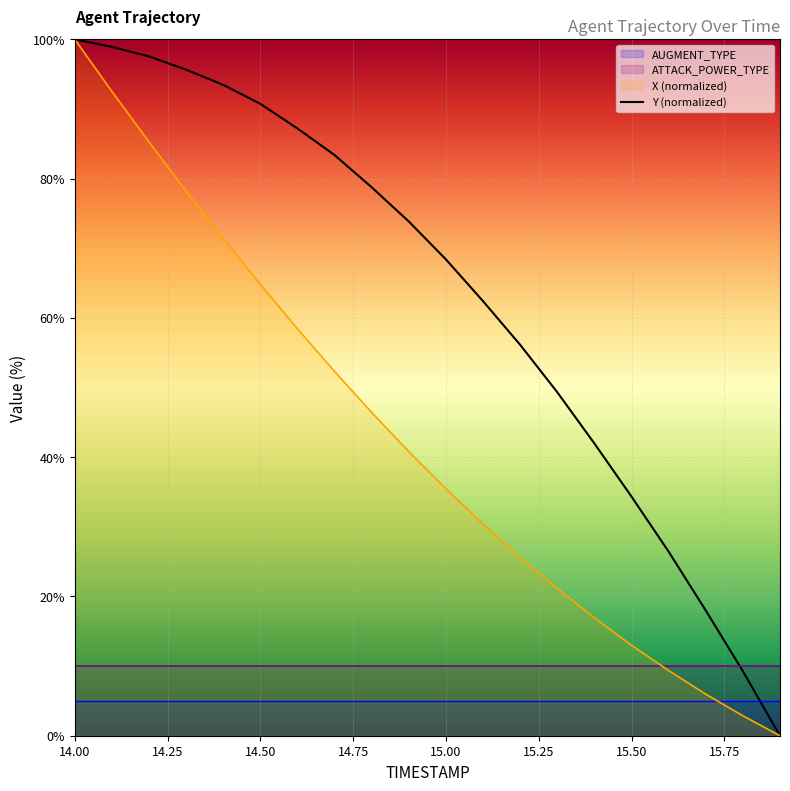

Is it true that X (normalized) equals 13.0 at 15.50?

True